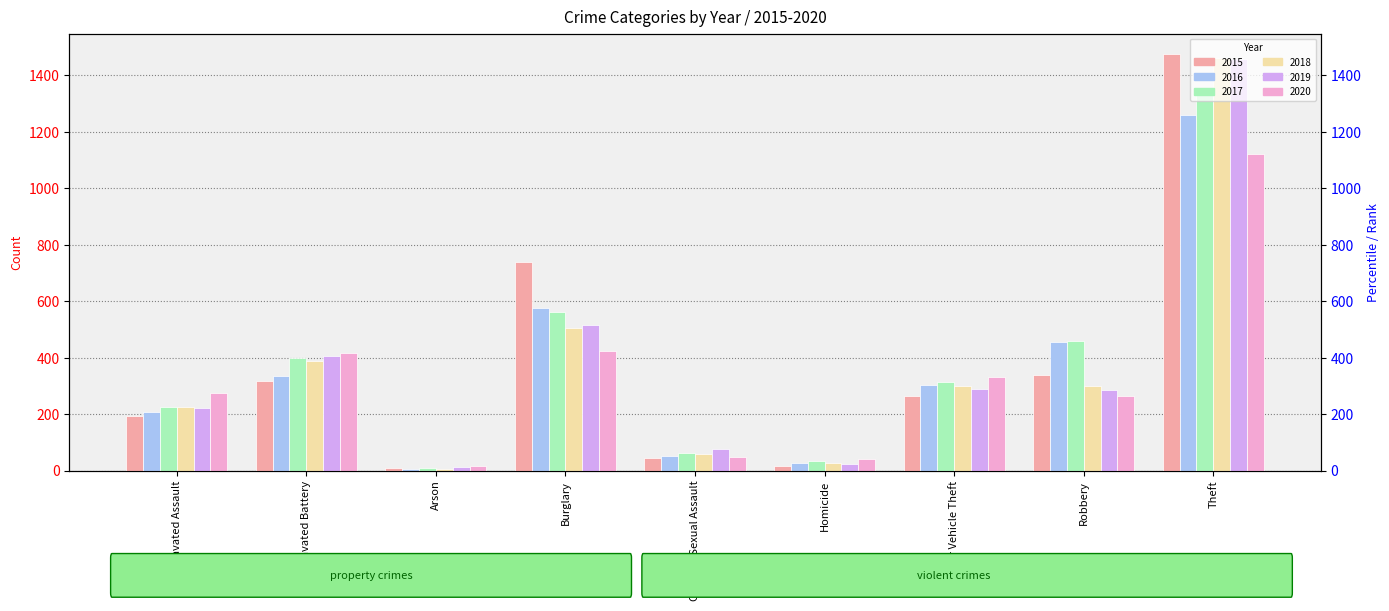

What is the label of the 7th bar from the left?

Motor Vehicle Theft